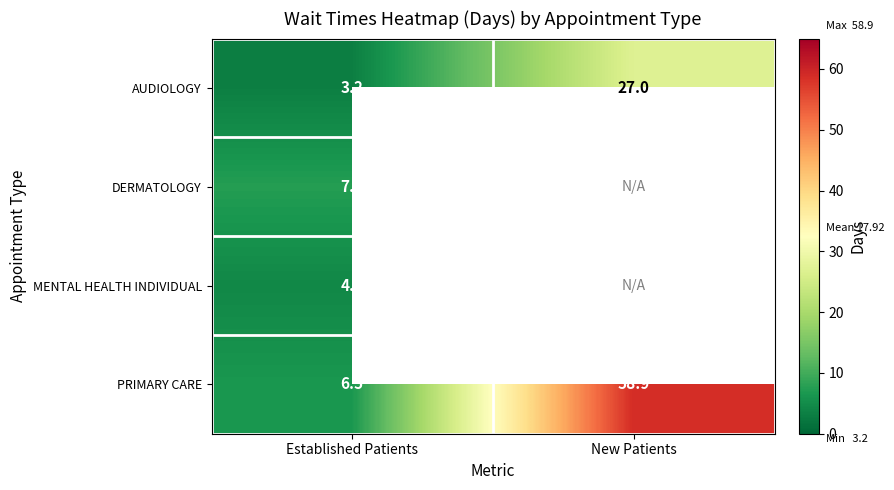

What is the maximum value for PRIMARY CARE?

58.9